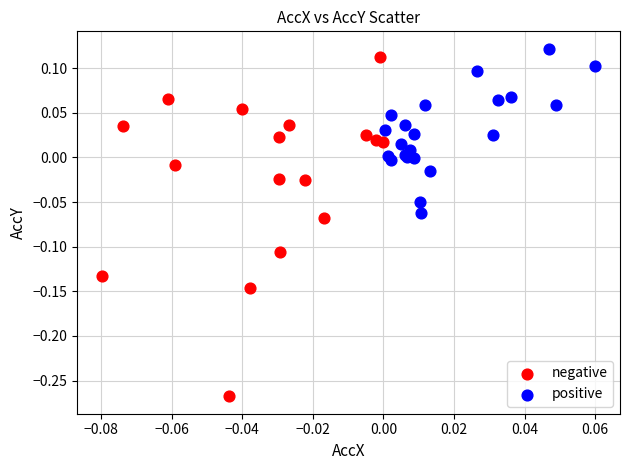

Which series has the largest Y range (max minus min)?

negative